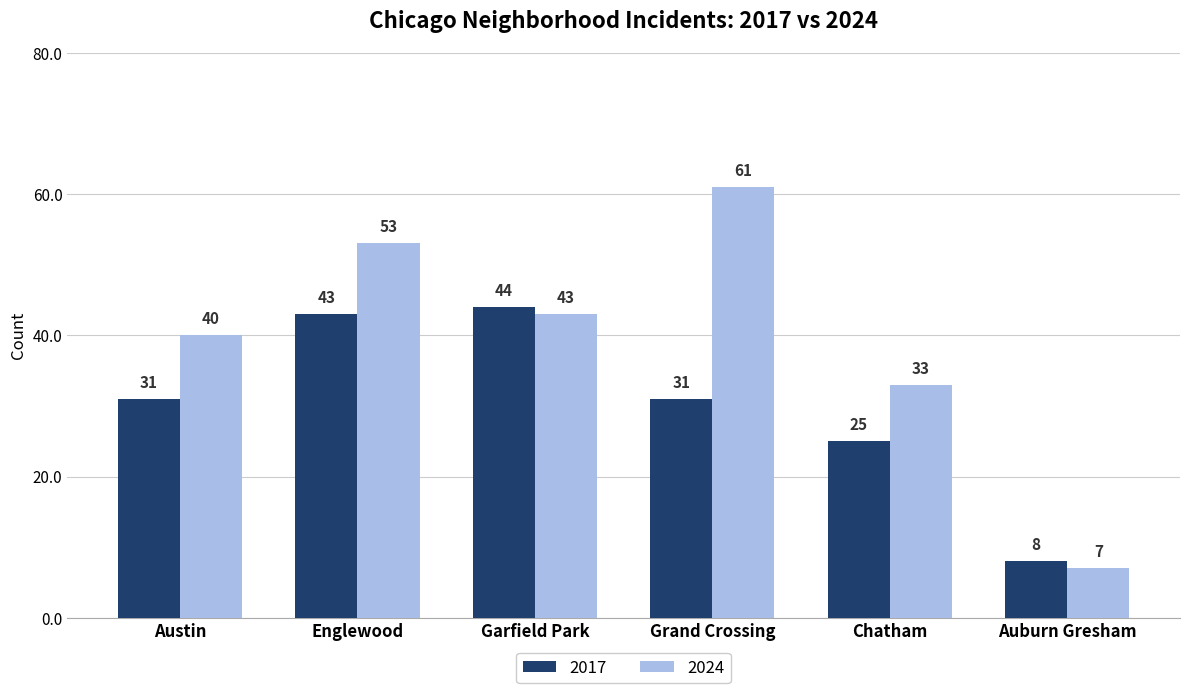

List the series in order of their peak value, lowest first.

2017, 2024